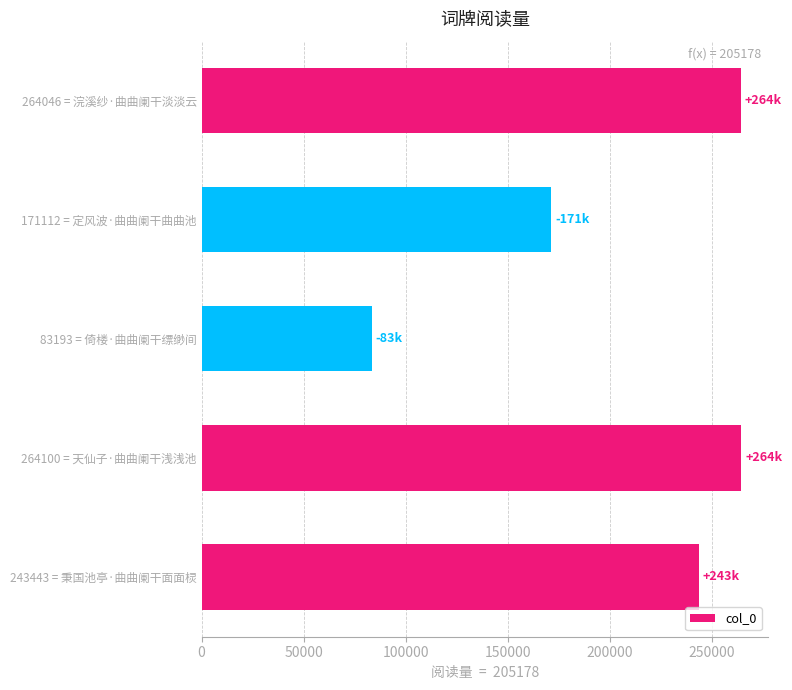

What is the value of the 3rd bar from the top?

83193